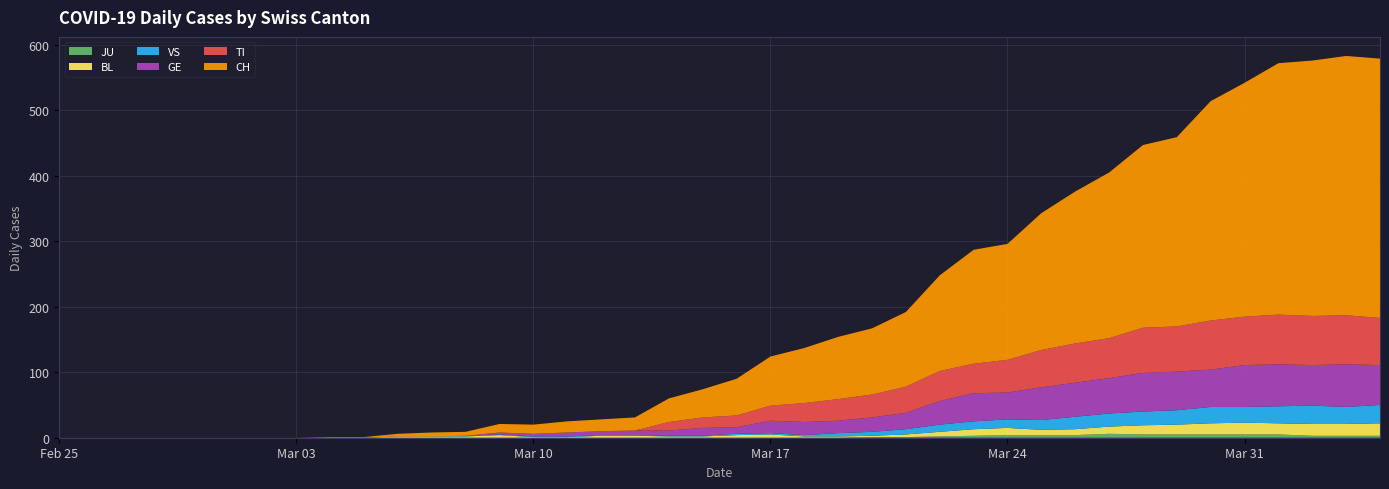

Reading left to right, list all the values displayed in this chart.

CH: 0=0	1=0	2=0	3=0	4=0	5=0	6=0	7=0	8=1	9=1	10=4	11=6	12=6	13=13	14=14	15=17	16=18	17=20	18=36	19=43	20=56	21=75	22=84	23=95	24=101	25=114	26=146	27=174	28=177	29=209	30=232	31=253	32=279	33=289	34=335	35=357	36=384	37=390	38=396	39=396
GE: 0=0	1=0	2=0	3=0	4=0	5=0	6=0	7=0	8=0	9=0	10=0	11=0	12=0	13=3	14=4	15=6	16=6	17=7	18=8	19=12	20=10	21=19	22=20	23=19	24=22	25=25	26=36	27=43	28=41	29=50	30=52	31=54	32=59	33=59	34=57	35=64	36=64	37=62	38=65	39=61
TI: 0=0	1=0	2=0	3=0	4=0	5=0	6=0	7=0	8=0	9=0	10=0	11=0	12=0	13=0	14=0	15=0	16=0	17=0	18=13	19=16	20=18	21=23	22=29	23=33	24=35	25=40	26=46	27=45	28=50	29=57	30=60	31=61	32=69	33=69	34=75	35=74	36=76	37=75	38=75	39=72
VS: 0=0	1=0	2=0	3=0	4=0	5=0	6=0	7=0	8=0	9=0	10=0	11=0	12=1	13=1	14=1	15=1	16=1	17=1	18=1	19=1	20=2	21=2	22=2	23=5	24=6	25=8	26=11	27=12	28=13	29=15	30=19	31=20	32=21	33=22	34=25	35=24	36=26	37=28	38=26	39=28
BL: 0=0	1=0	2=0	3=0	4=0	5=0	6=0	7=0	8=0	9=0	10=2	11=2	12=2	13=4	14=1	15=1	16=3	17=3	18=2	19=2	20=4	21=5	22=2	23=2	24=2	25=4	26=7	27=10	28=11	29=8	30=9	31=11	32=14	33=15	34=17	35=18	36=17	37=18	38=18	39=19
JU: 0=0	1=0	2=0	3=0	4=0	5=0	6=0	7=0	8=0	9=0	10=0	11=0	12=0	13=0	14=0	15=0	16=0	17=0	18=0	19=0	20=0	21=0	22=0	23=0	24=1	25=1	26=2	27=3	28=4	29=4	30=4	31=6	32=5	33=5	34=5	35=5	36=5	37=3	38=3	39=3